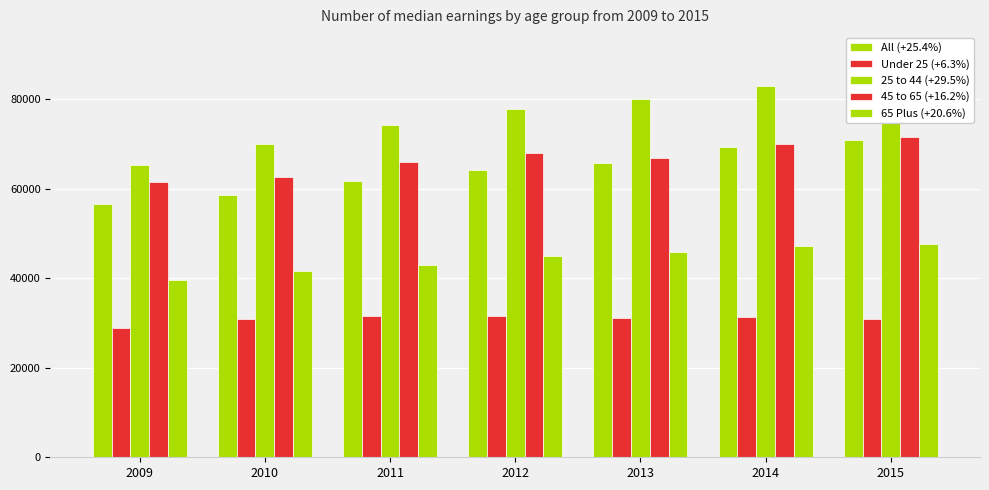

What is the total value across all series at 2011?

276600